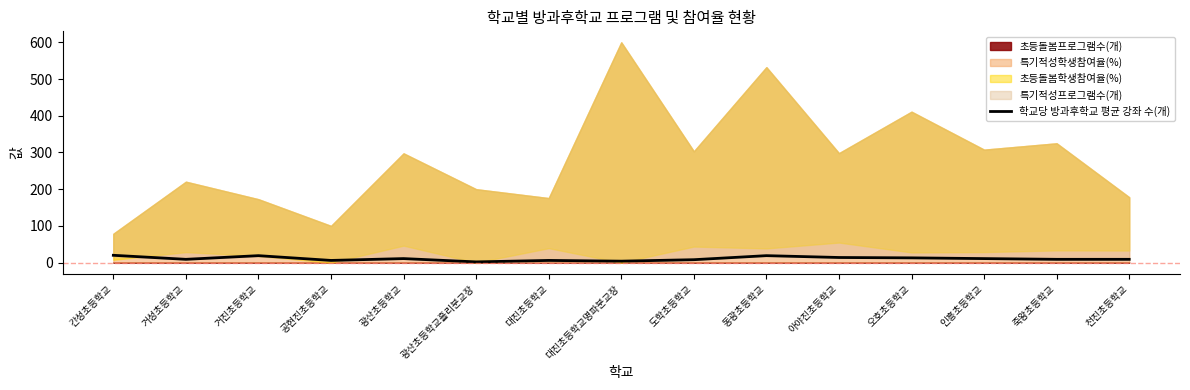

Where is the data nearest to the value 11?

광산초등학교